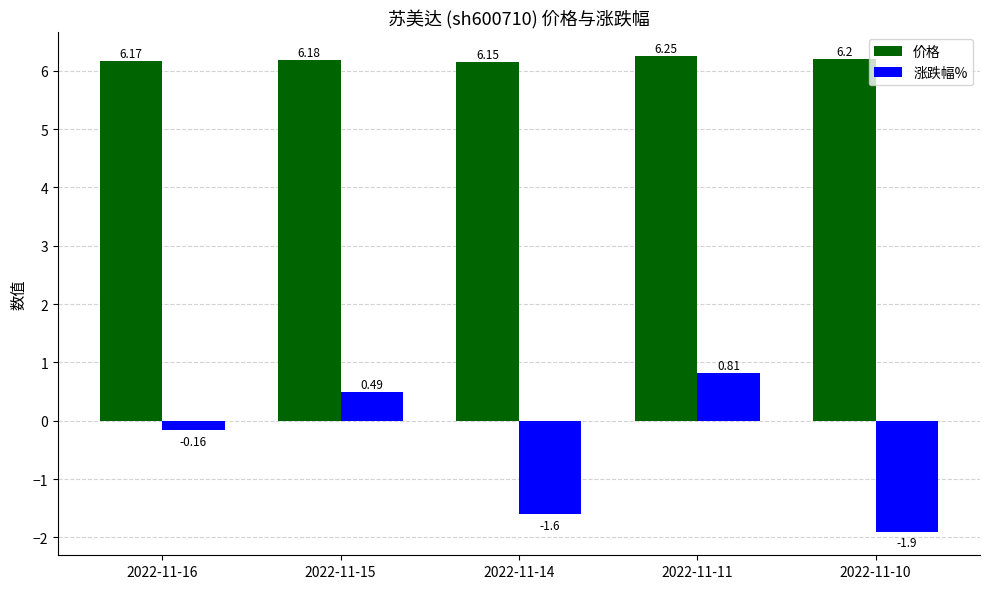

How many distinct data groups are displayed?

2